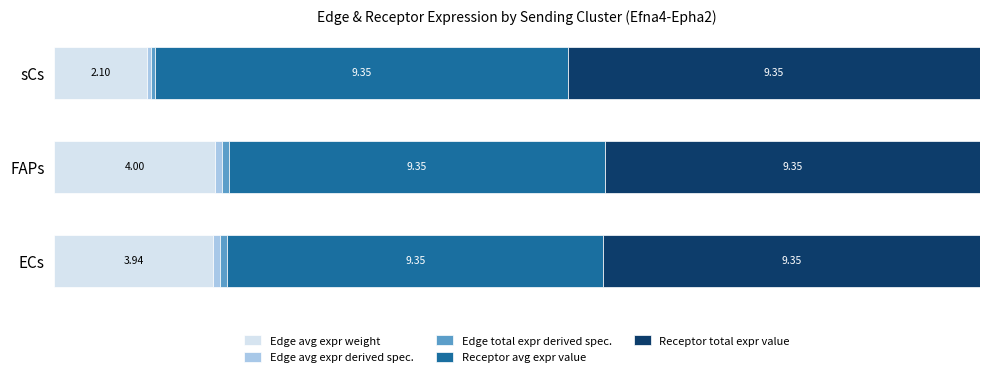

Count the Edge avg expr derived spec. values in the range 0 to 1.

3